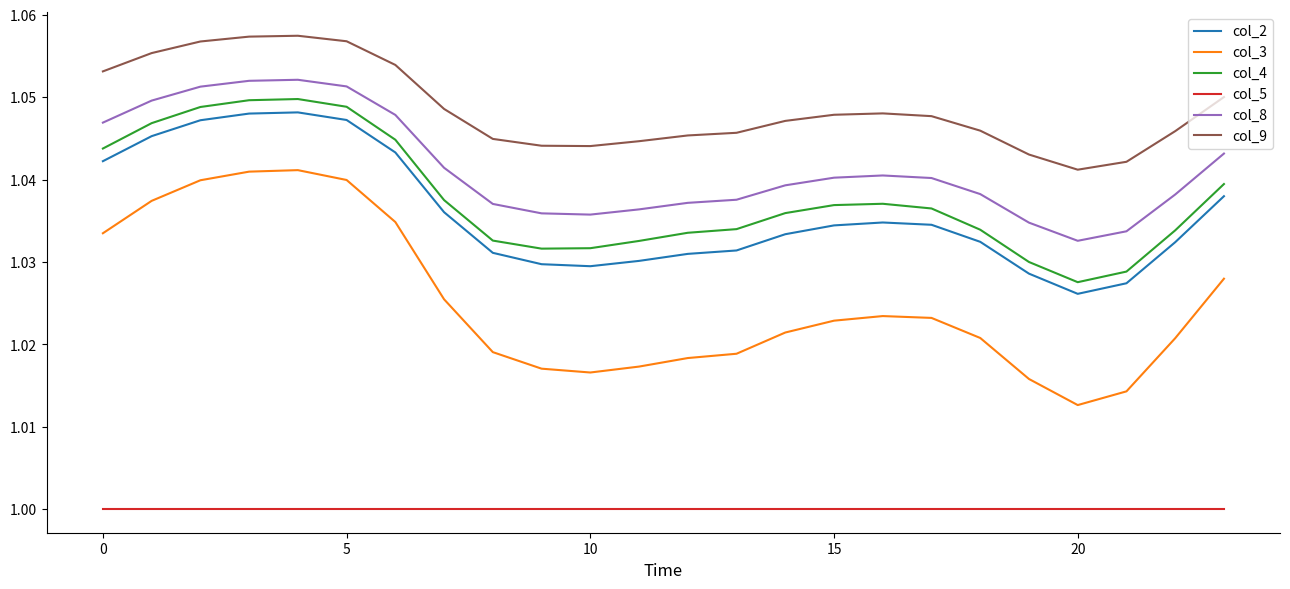

True or false: col_9 and col_5 intersect in this chart.

False